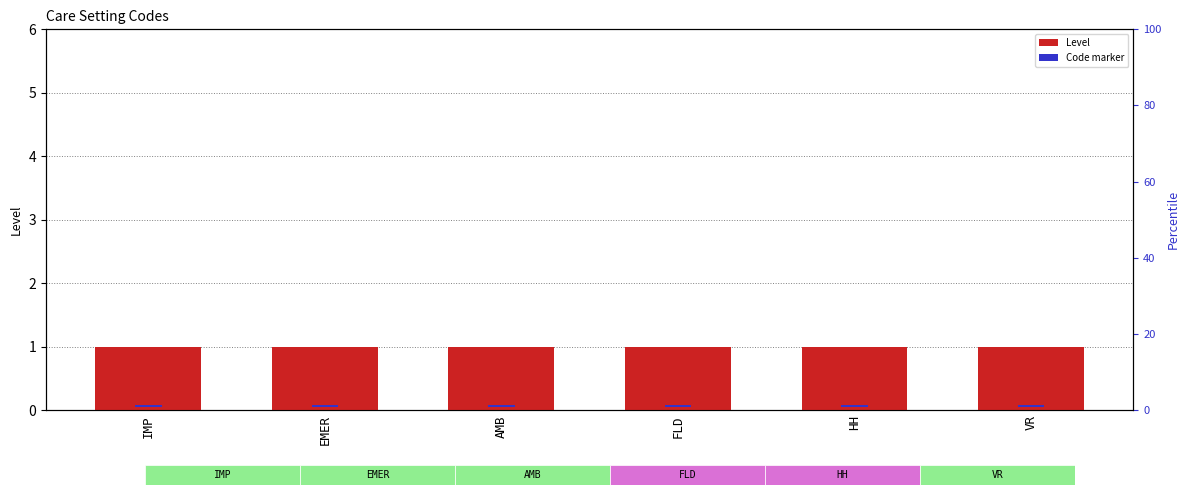

What is the label of the 4th bar from the left?

FLD